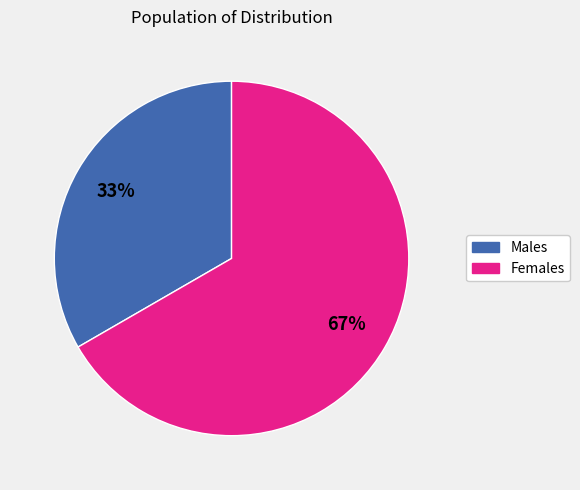

Is Males the majority of the pie?

No